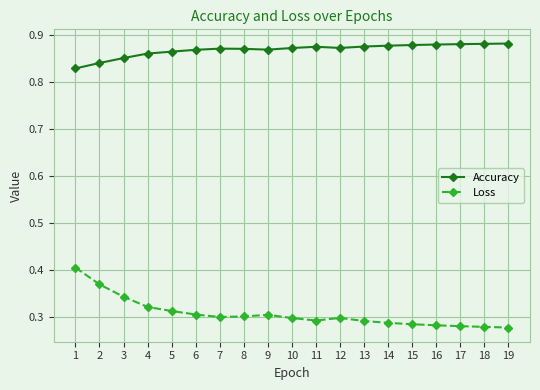

What is the sum of the Loss values at 6 and 15?

0.6